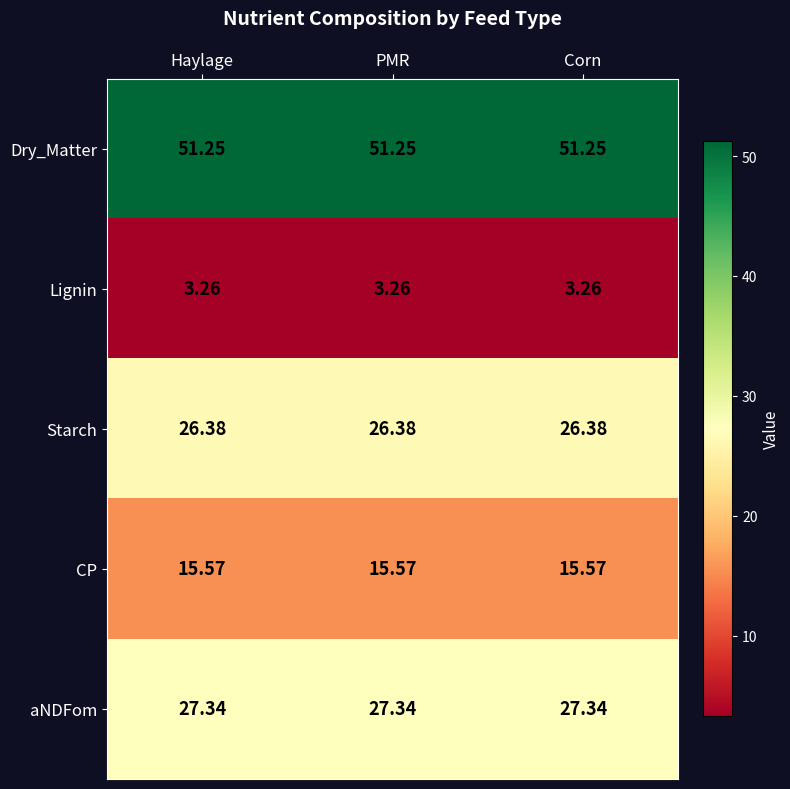

Rank the series at Haylage from lowest to highest value.

Lignin, CP, Starch, aNDFom, Dry_Matter